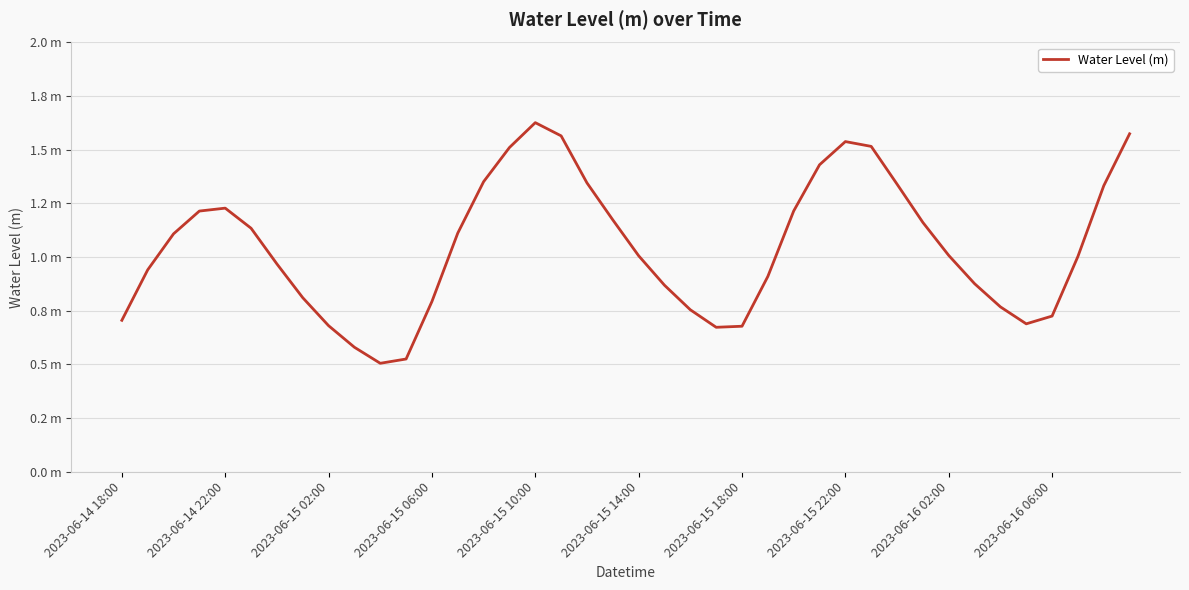

What is the value of the 6th point from the left?

1.1